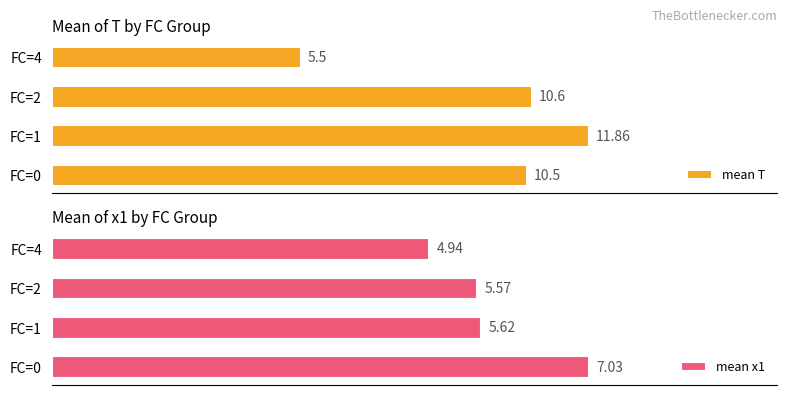

Rank the series by their maximum value, from highest to lowest.

mean T, mean x1